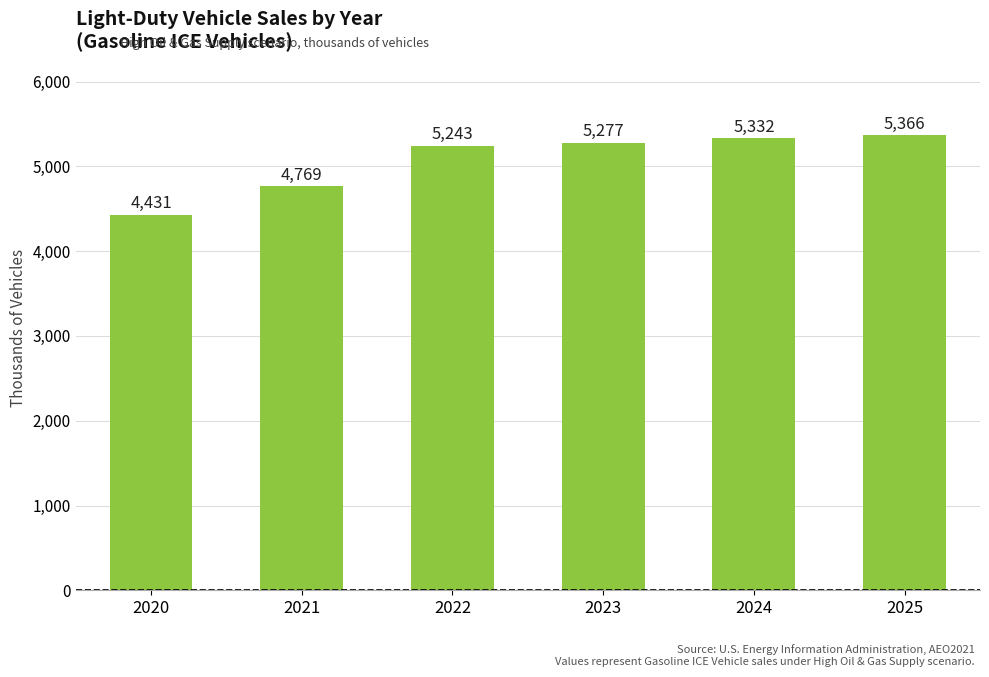

Does the chart contain any negative values?

No